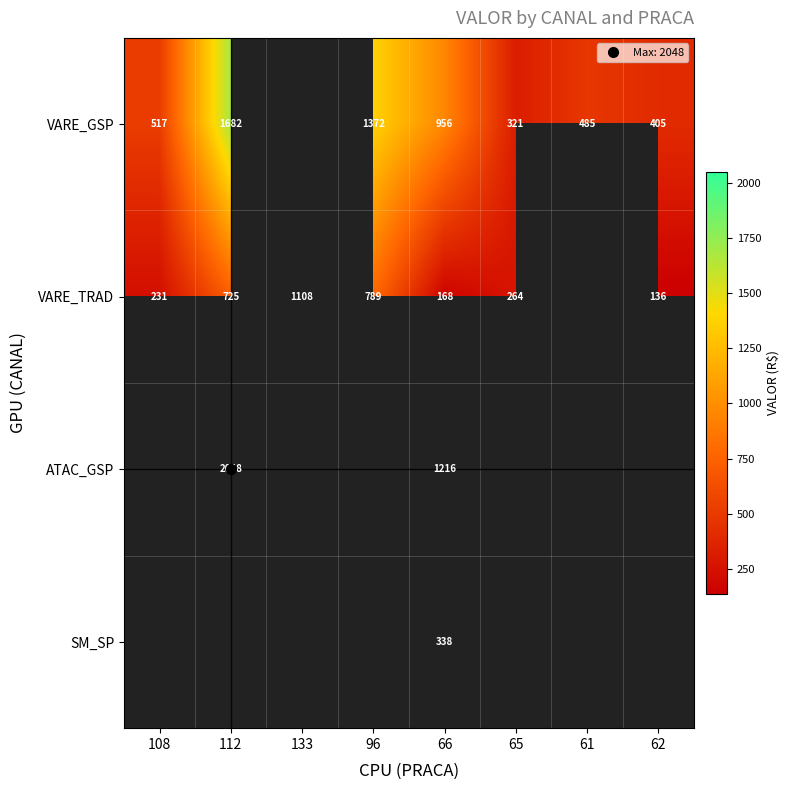

Rank the series at 66 from highest to lowest value.

ATAC_GSP, VARE_GSP, SM_SP, VARE_TRAD